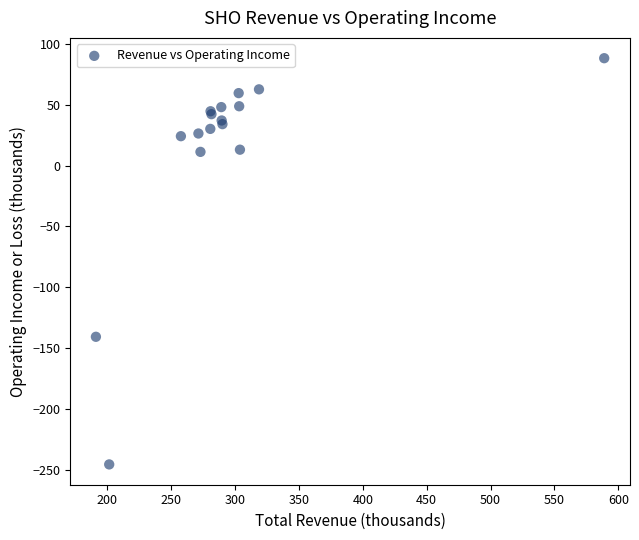

What Y value in the scatter plot is closest to -78?

-140.7